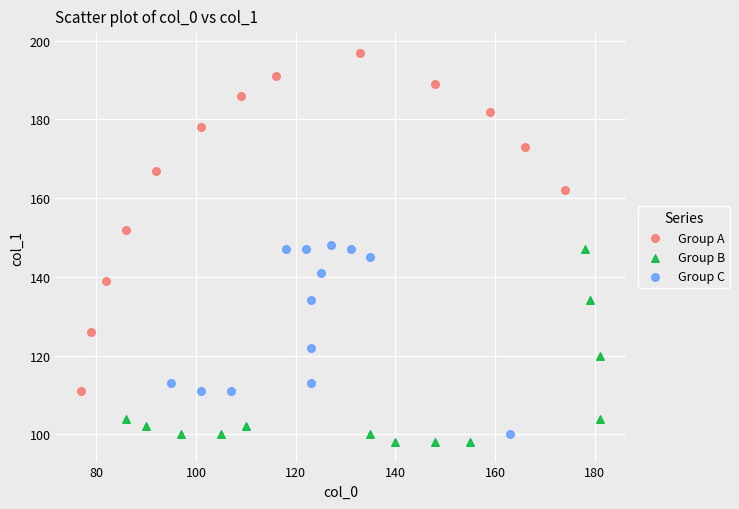

Which series has the largest Y range (max minus min)?

Group A